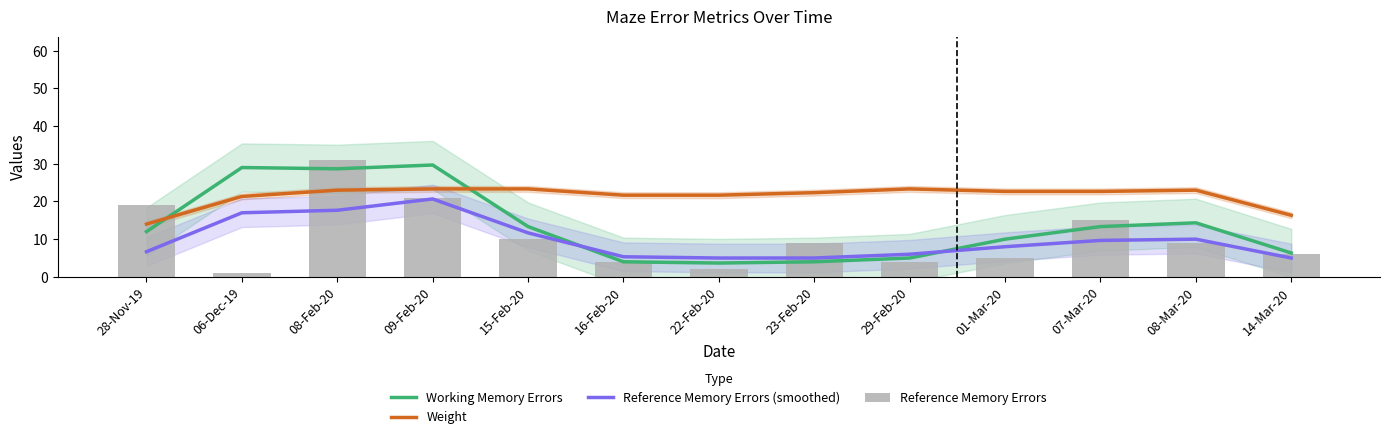

What position from the left is 06-Dec-19?

2